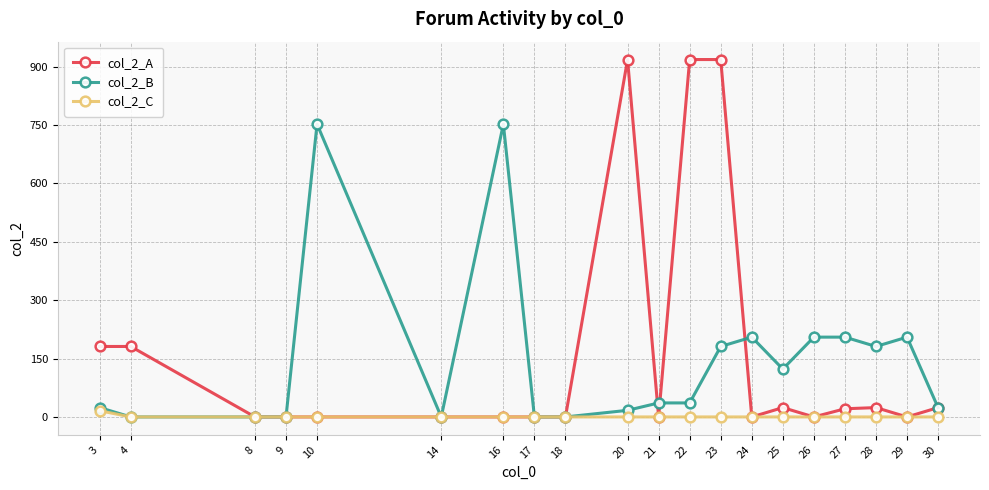

Is the value of col_2_C at 30 greater than the value of col_2_B at 23?

No